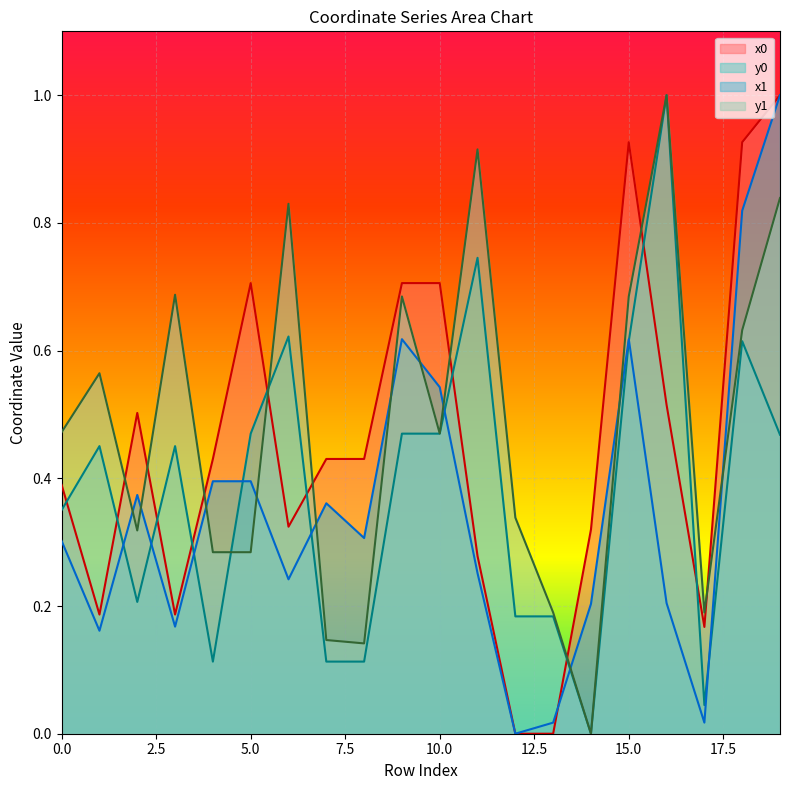

What is the total value across all series at 0.0?

1.5